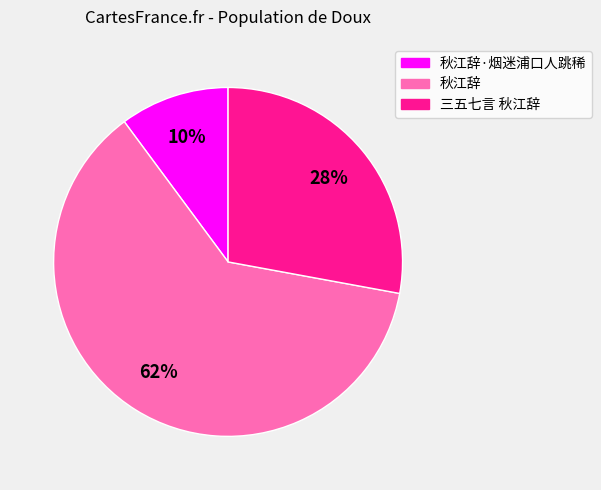

To the nearest percent, what is the difference between the largest and smallest slice percentages?

52%